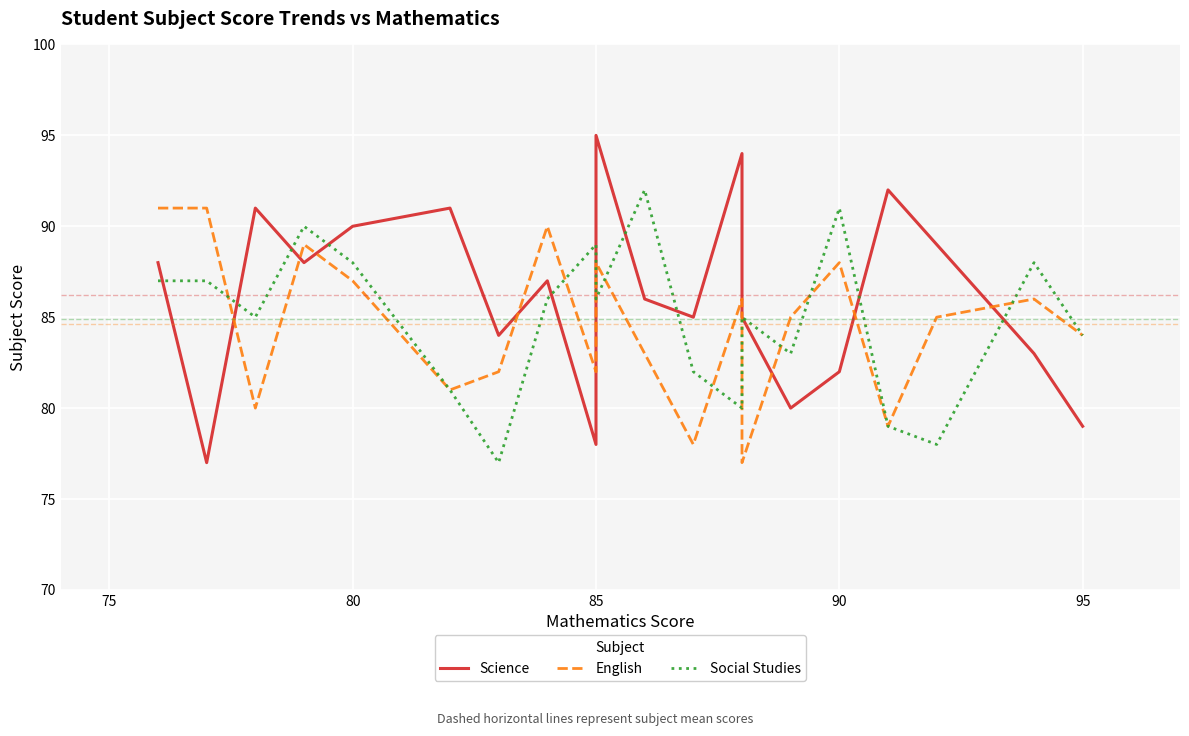

True or false: Social Studies has a value of 89 at 85.

True